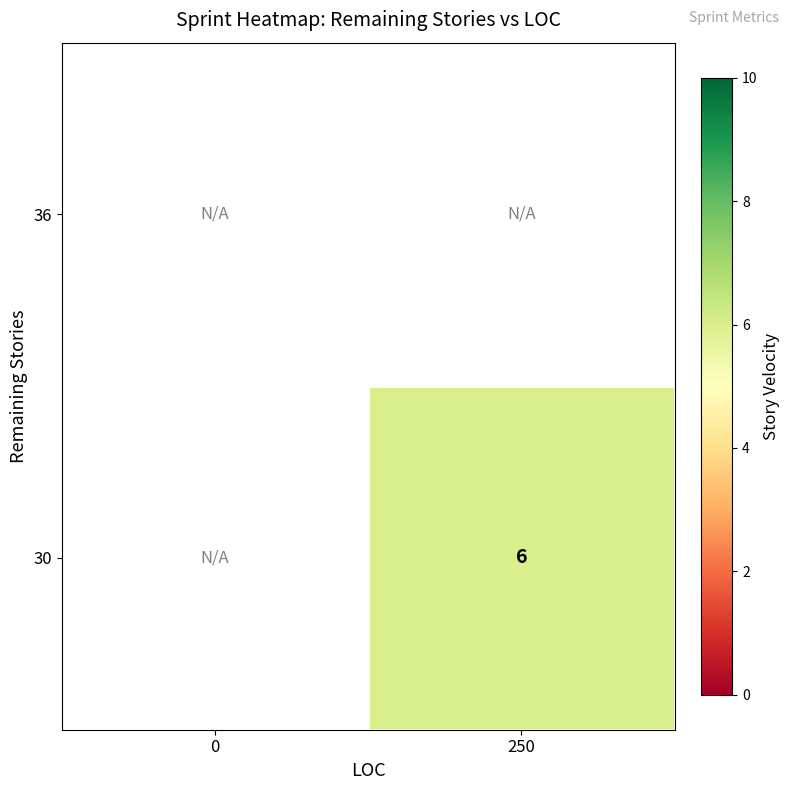

Rank the series by their average value, from lowest to highest.

36, 30